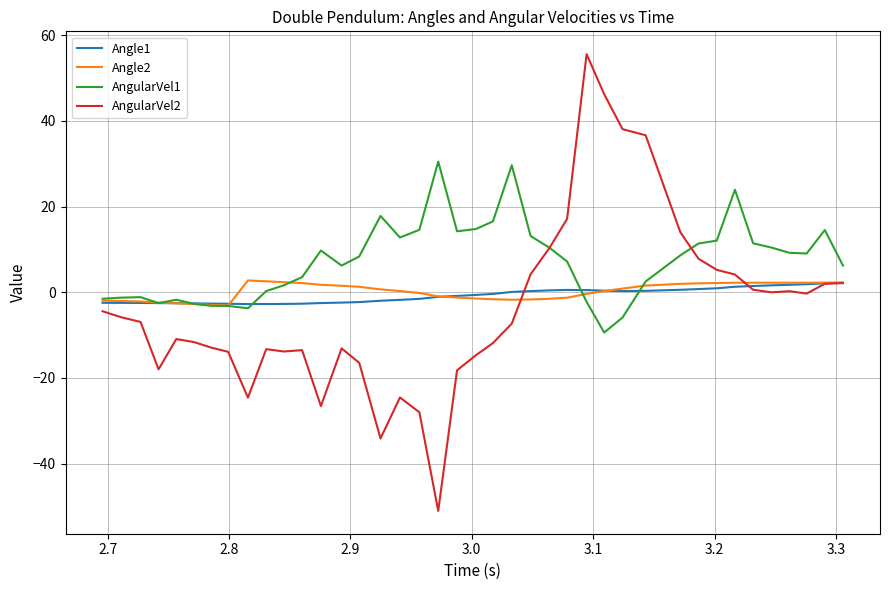

Count the number of data series in this chart.

4